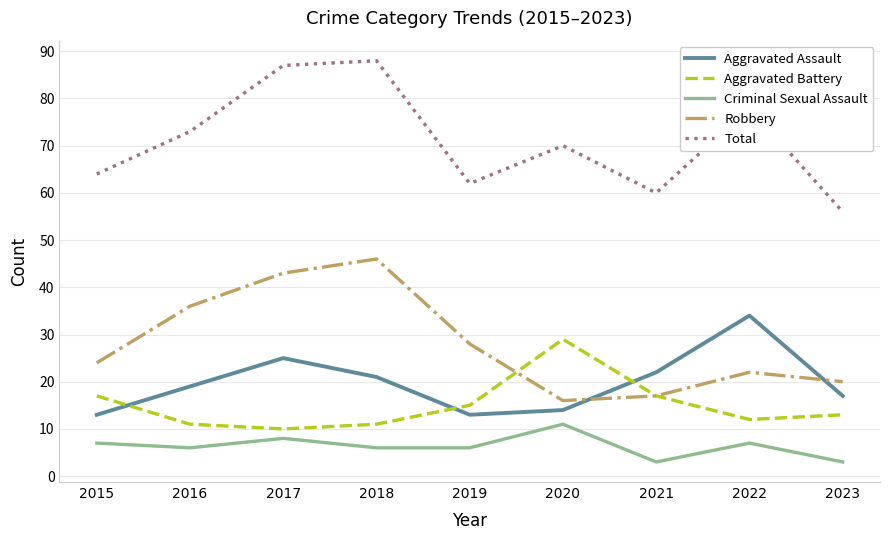

Rank the series by their maximum value, from lowest to highest.

Criminal Sexual Assault, Aggravated Battery, Aggravated Assault, Robbery, Total